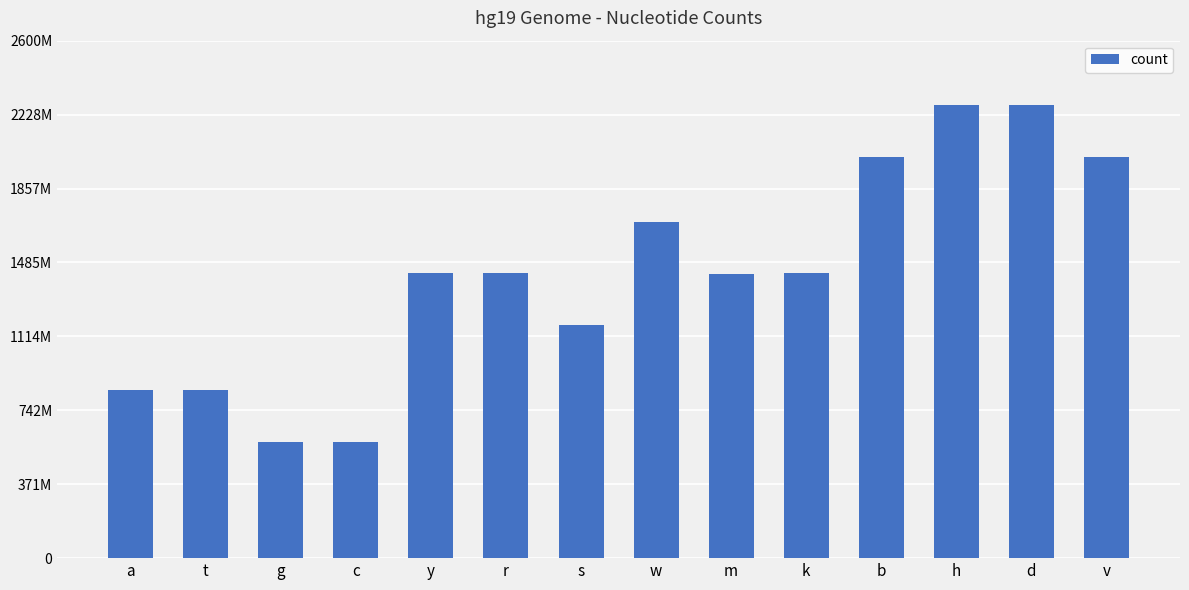

What is the difference between the maximum and minimum values?

1691307814